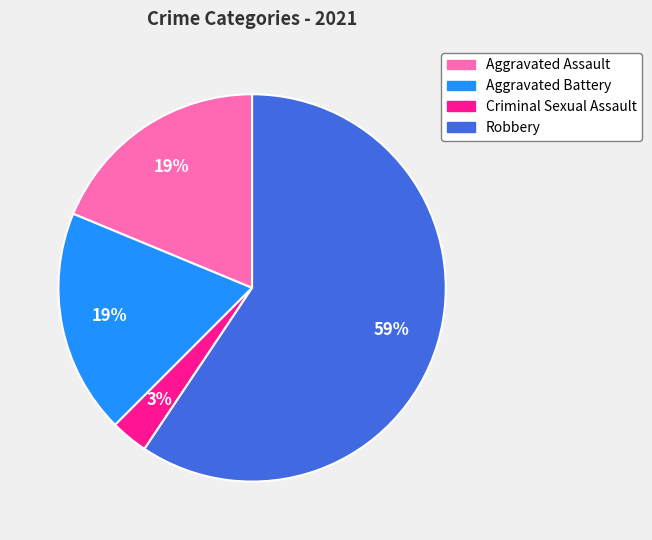

What is the smallest slice in the pie chart?

Criminal Sexual Assault